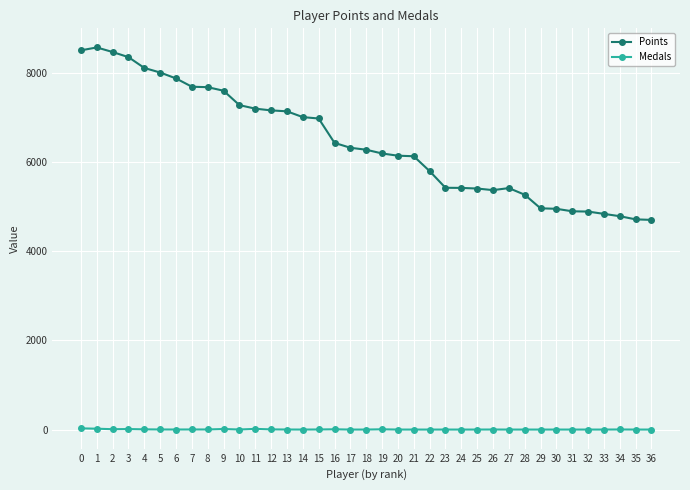

True or false: Medals and Points intersect in this chart.

False